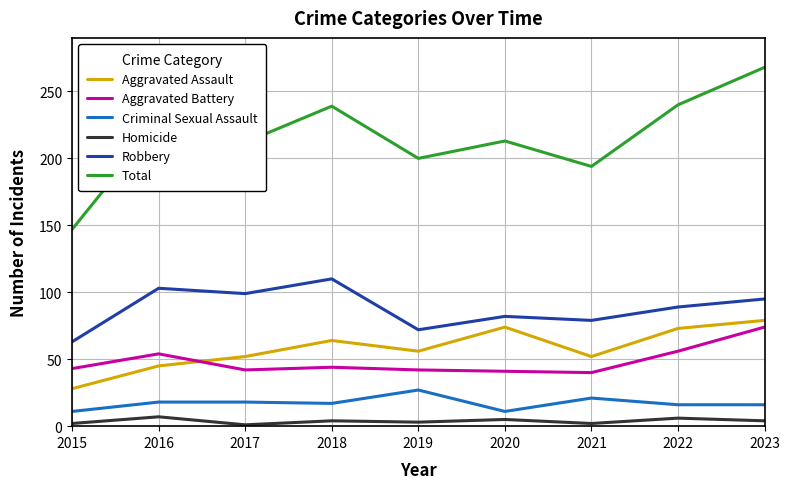

At which category is the sum across all series the highest?

2023